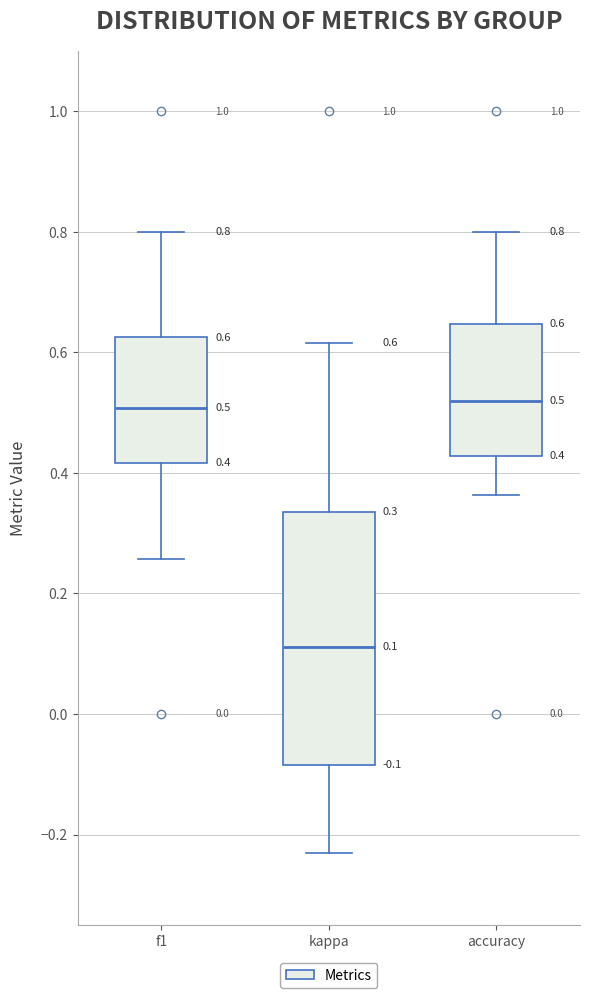

Which box is the tallest, from its lower edge to its upper edge?

kappa